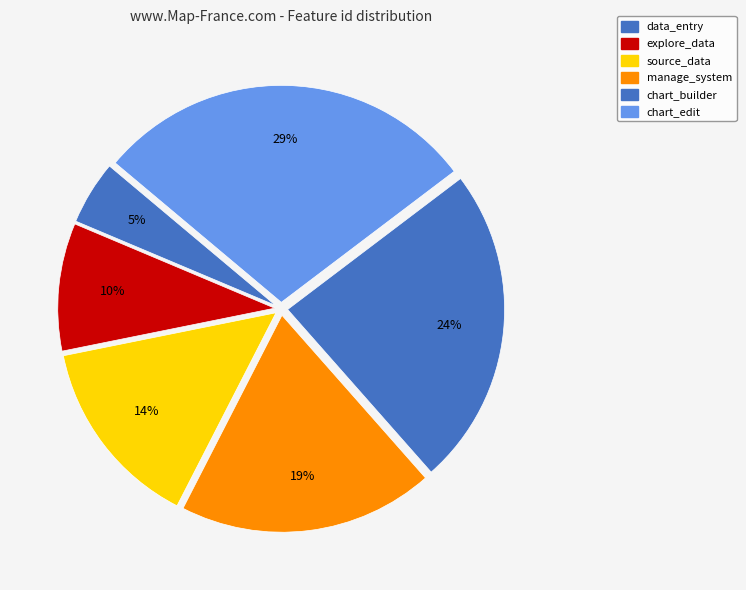

To the nearest percent, what percentage of the pie is explore_data?

10%